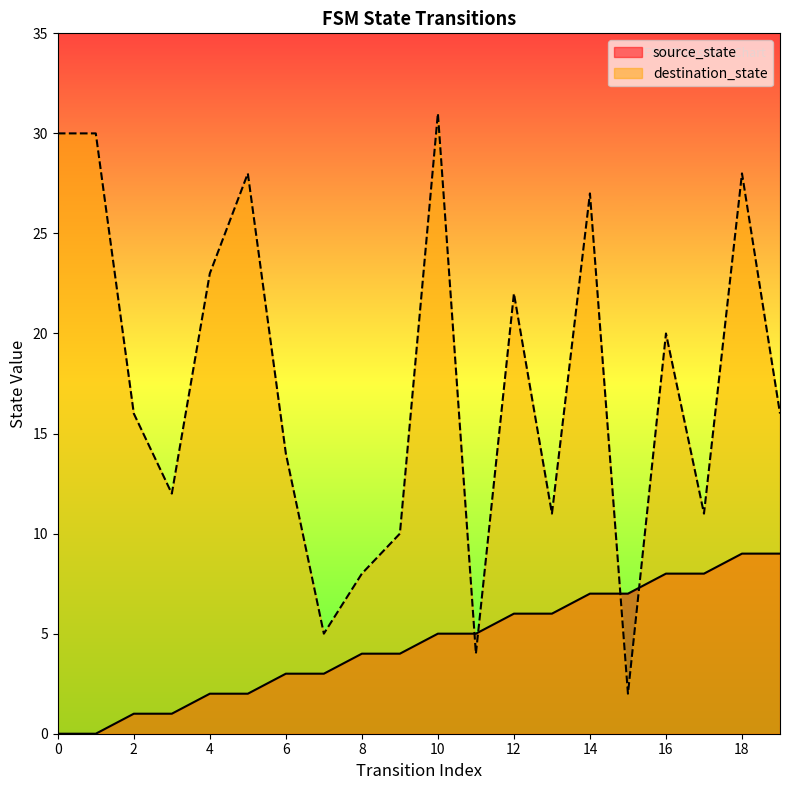

Is the value of destination_state at 6 greater than the value of source_state at 1?

Yes